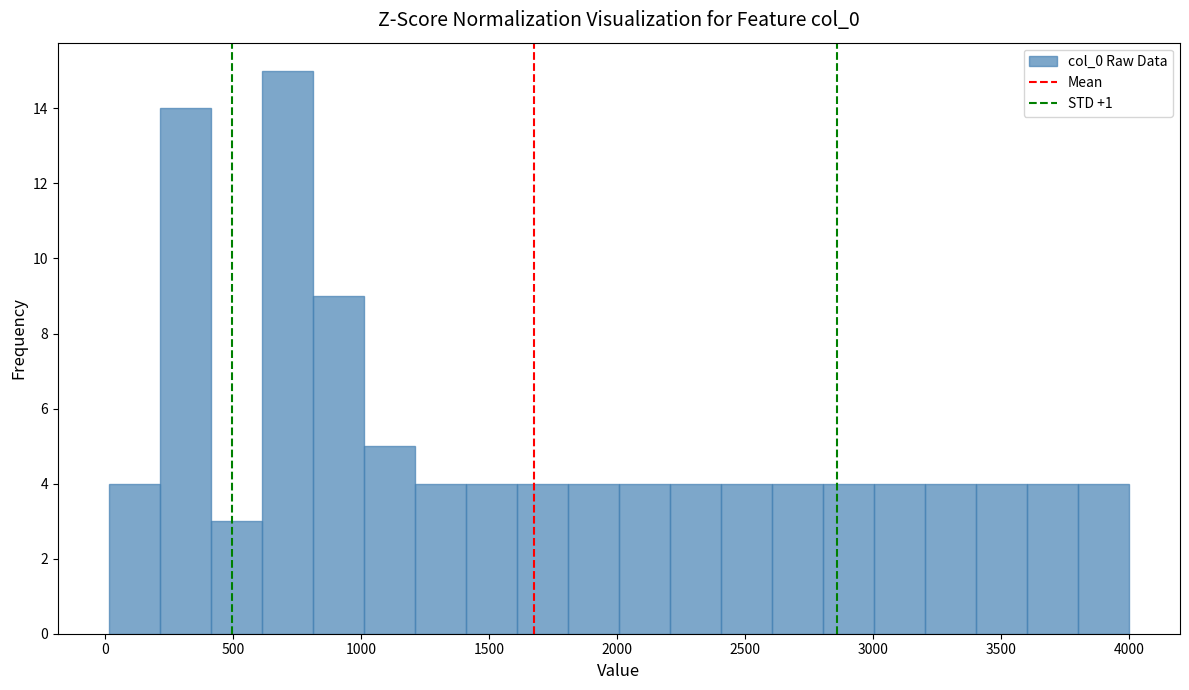

Read against the x-axis, roughly where is the centre of the tallest bar?

700